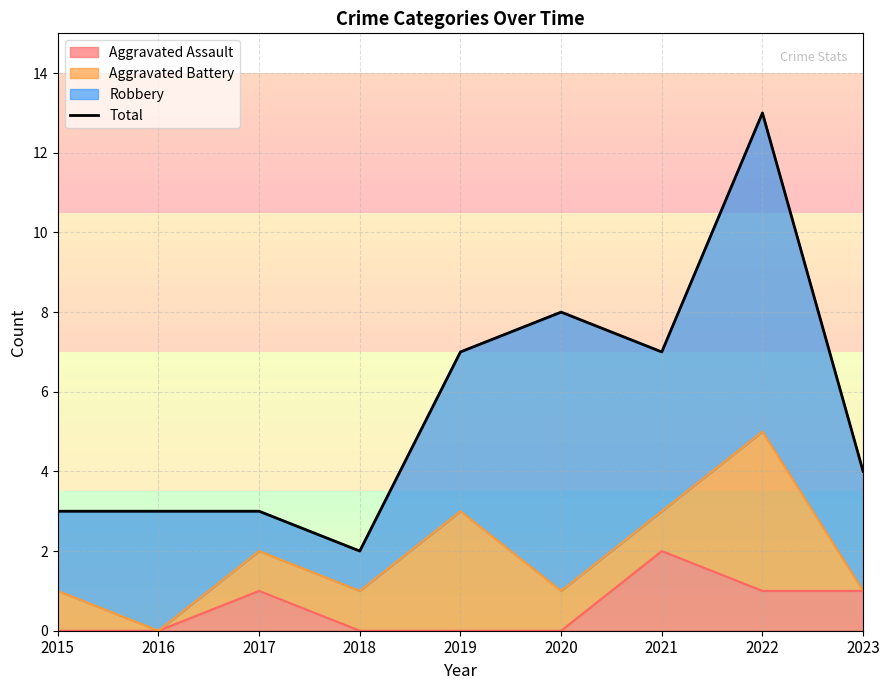

What is the sum of the values at 2015 and 2019?

10